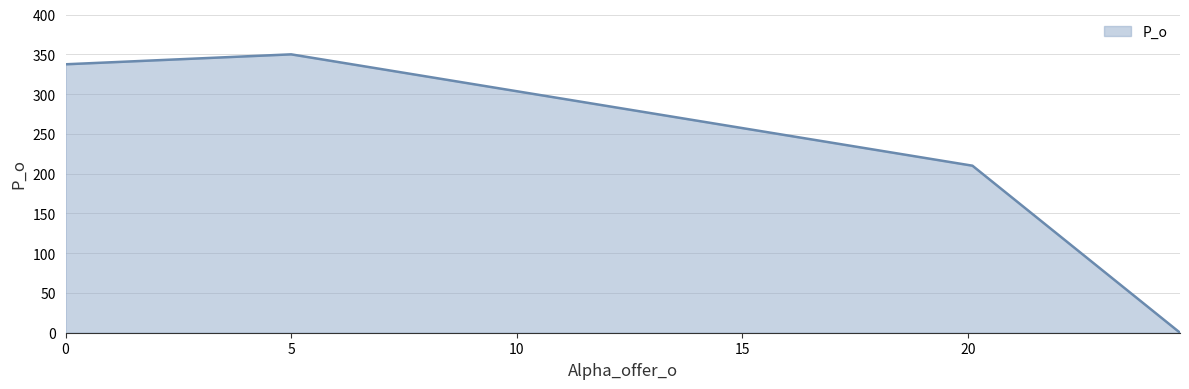

True or false: the data has more than 1 interior local peaks.

False